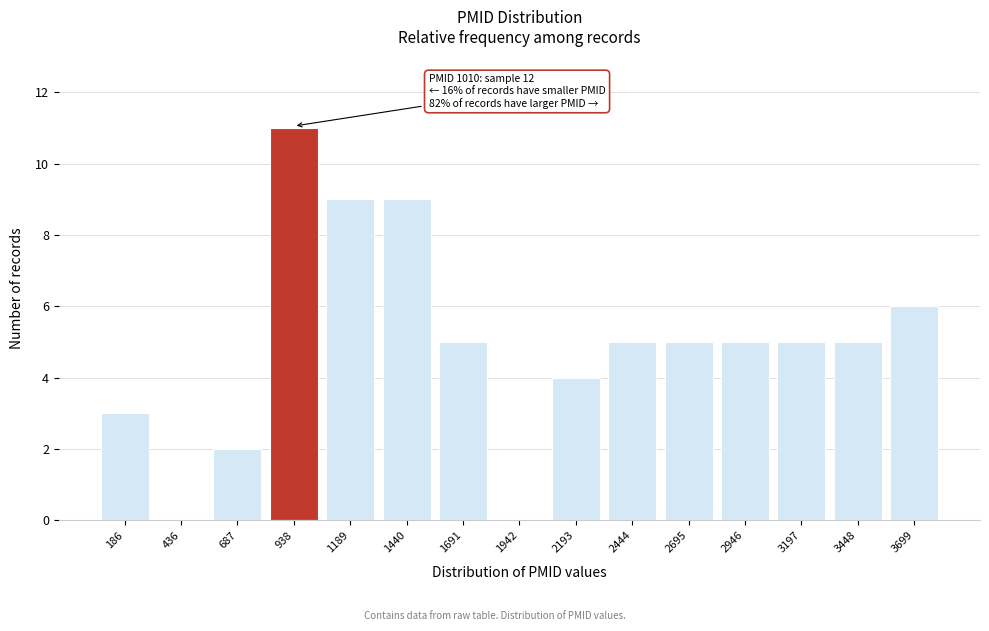

Reading left to right, extract all data points from this chart.

186=3	436=0	687=2	938=11	1189=9	1440=9	1691=5	1942=0	2193=4	2444=5	2695=5	2946=5	3197=5	3448=5	3699=6